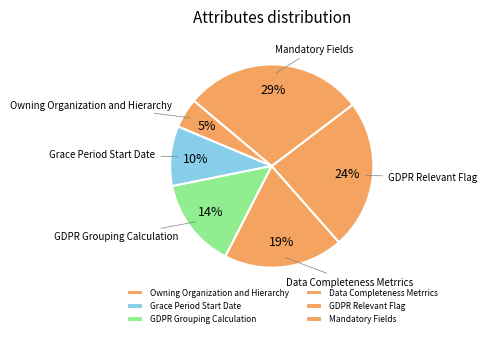

Which has a higher value, GDPR Relevant Flag or Grace Period Start Date?

GDPR Relevant Flag